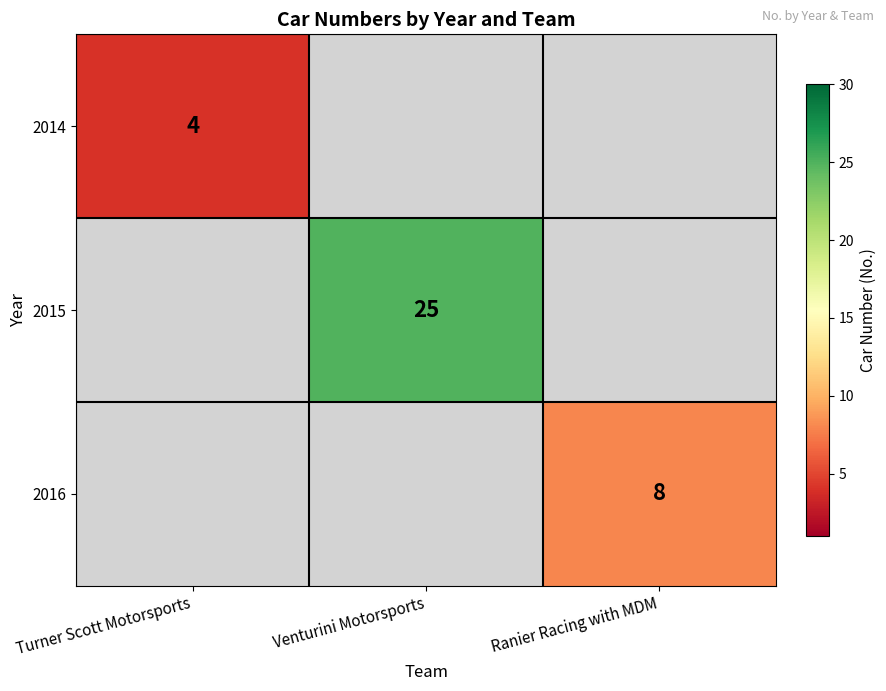

Is the value of 2014 at Turner Scott Motorsports greater than the value of 2016 at Ranier Racing with MDM?

No